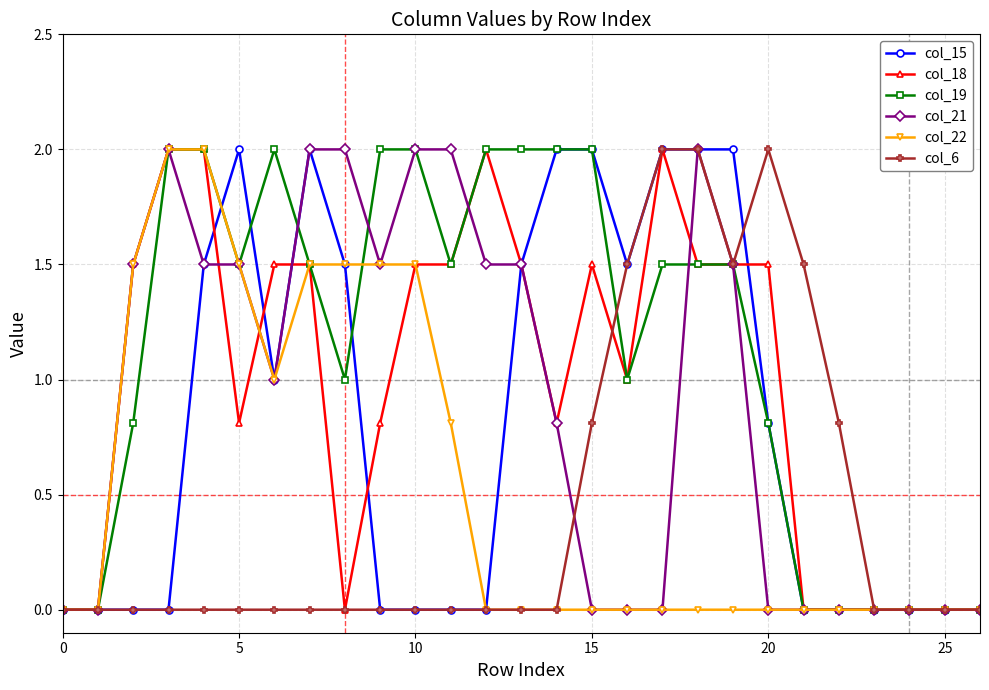

What is the greatest value displayed?

2.0